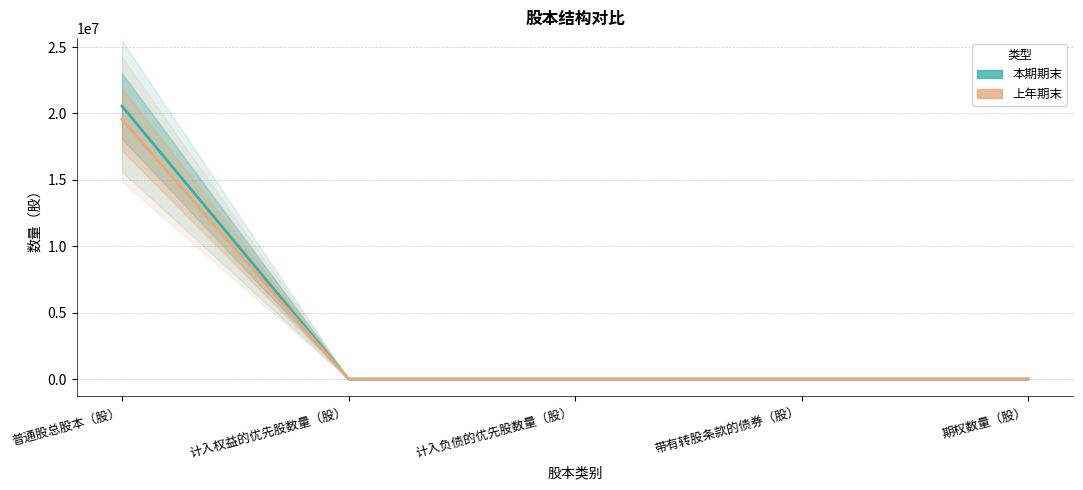

Which category has the lowest value in the 上年期末 series?

计入权益的优先股数量（股）